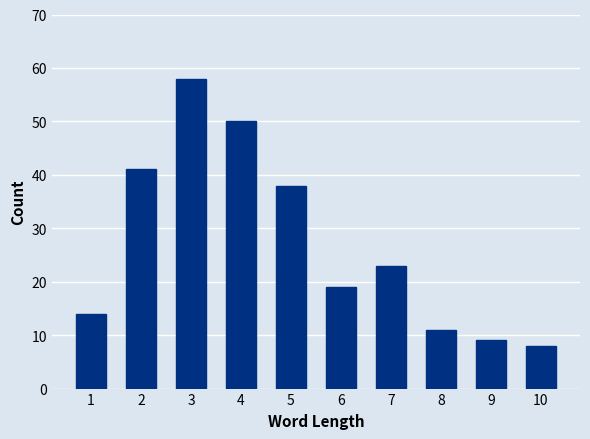

Reading right to left, what are all the values shown in this chart?

10=8	9=9	8=11	7=23	6=19	5=38	4=50	3=58	2=41	1=14